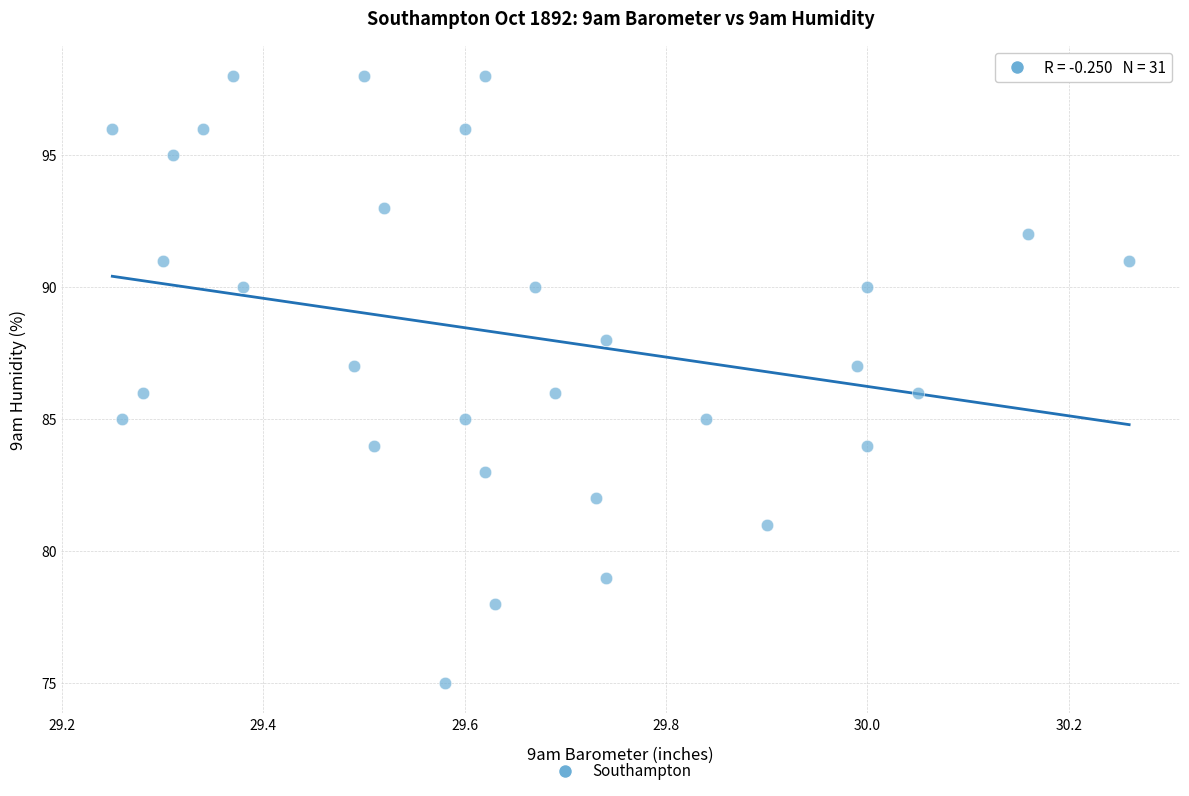

What is the range of Y values (max minus min)?

23